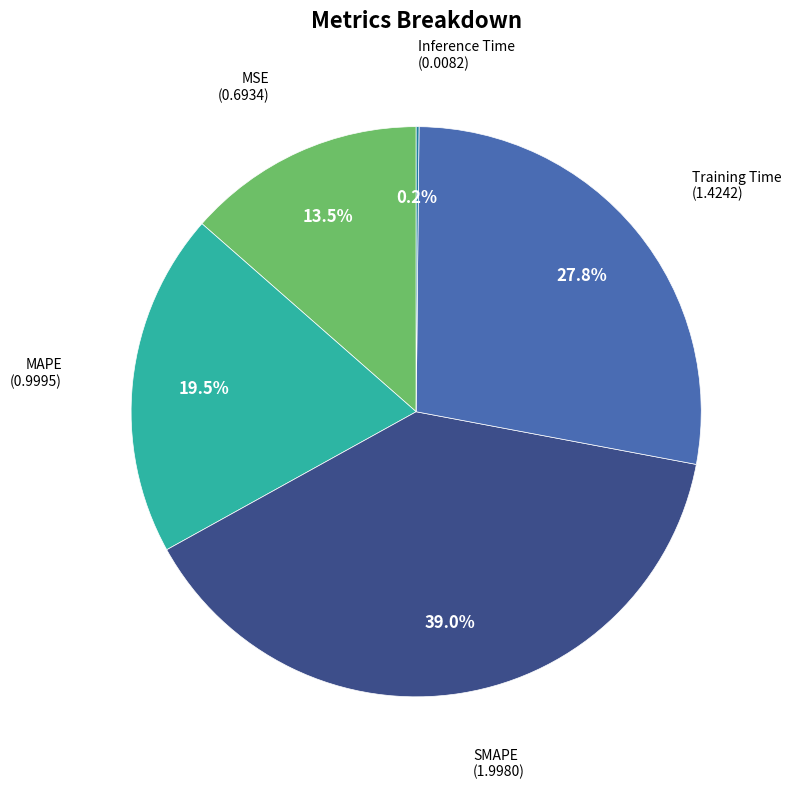

Does any single category account for the majority?

No